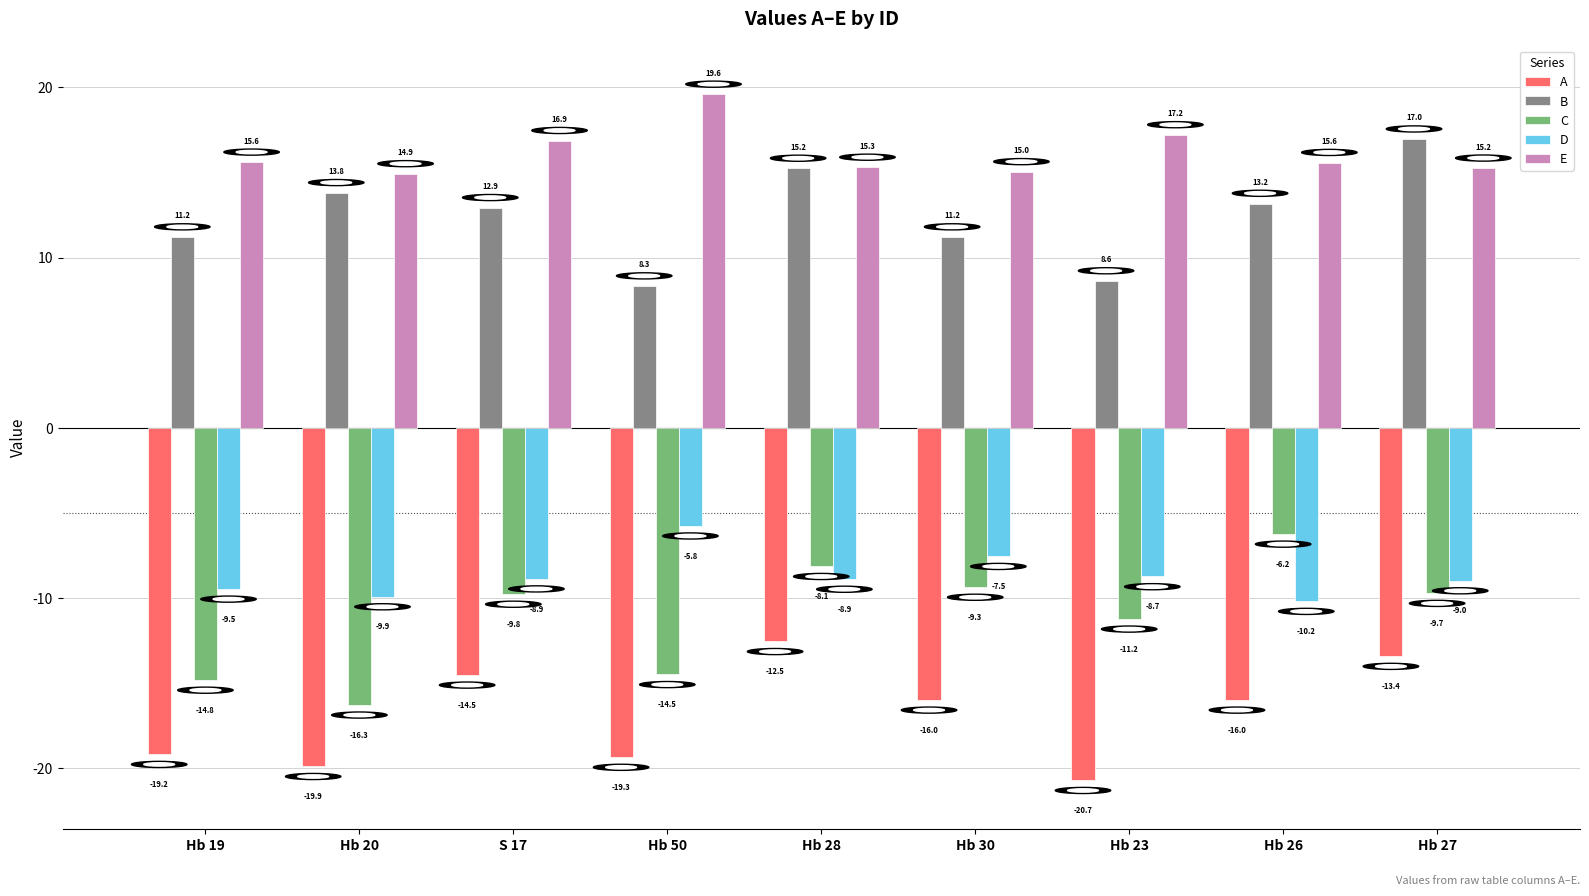

Rank the series at Hb 30 from highest to lowest value.

E, B, D, C, A